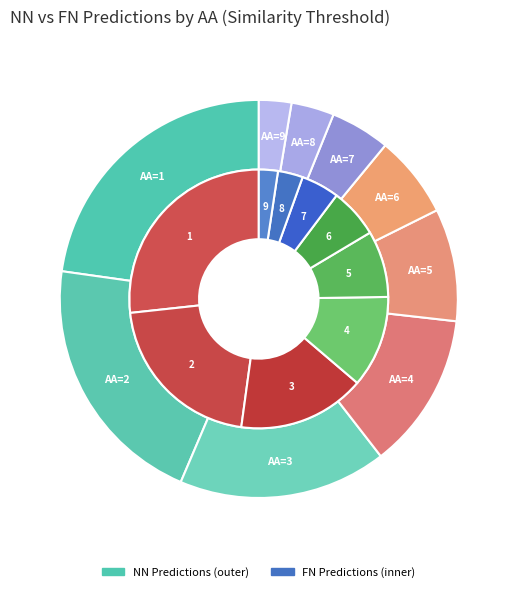

Rank the series at 2 from lowest to highest value.

fn_predictions, nn_predictions